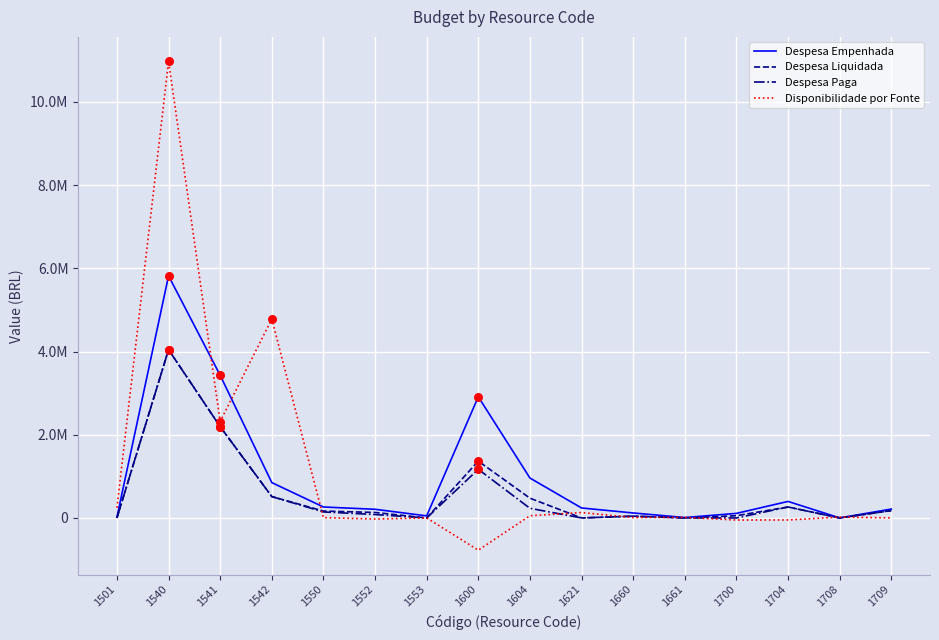

At which category is the sum across all series the highest?

1540